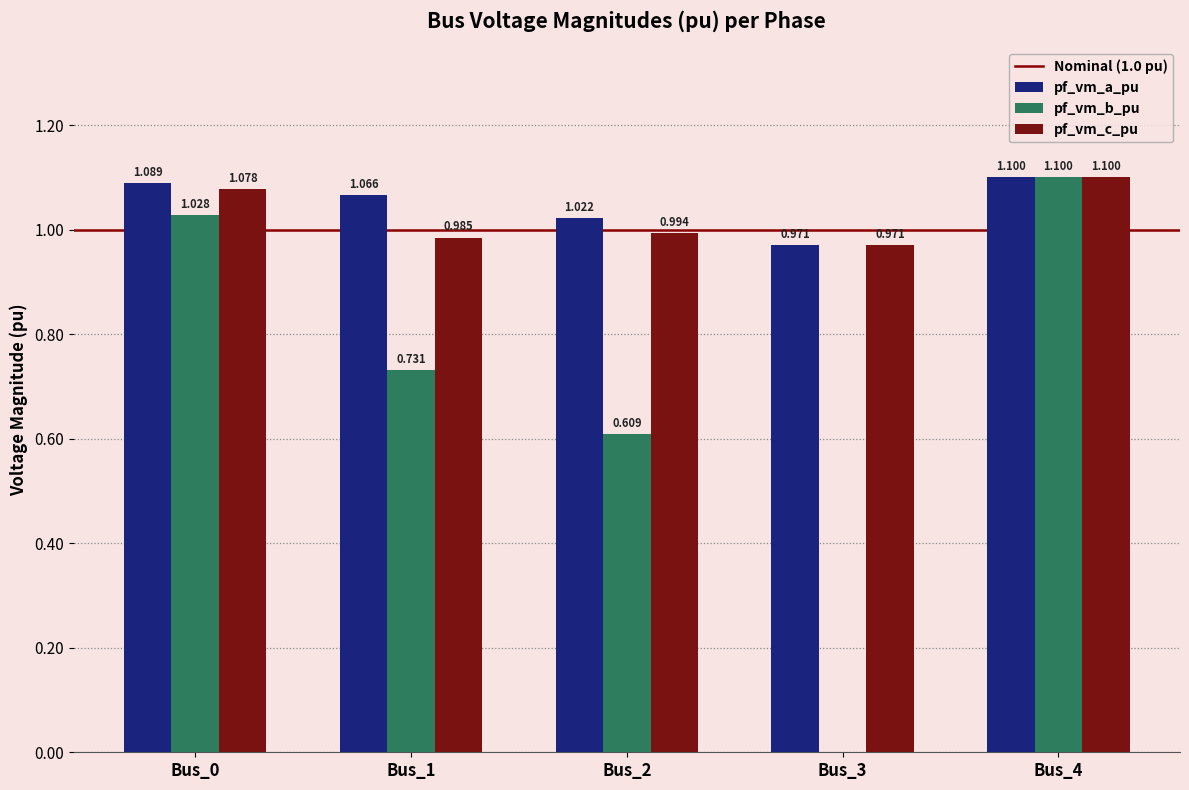

Is the value of pf_vm_a_pu at Bus_3 greater than the value of pf_vm_b_pu at Bus_1?

Yes